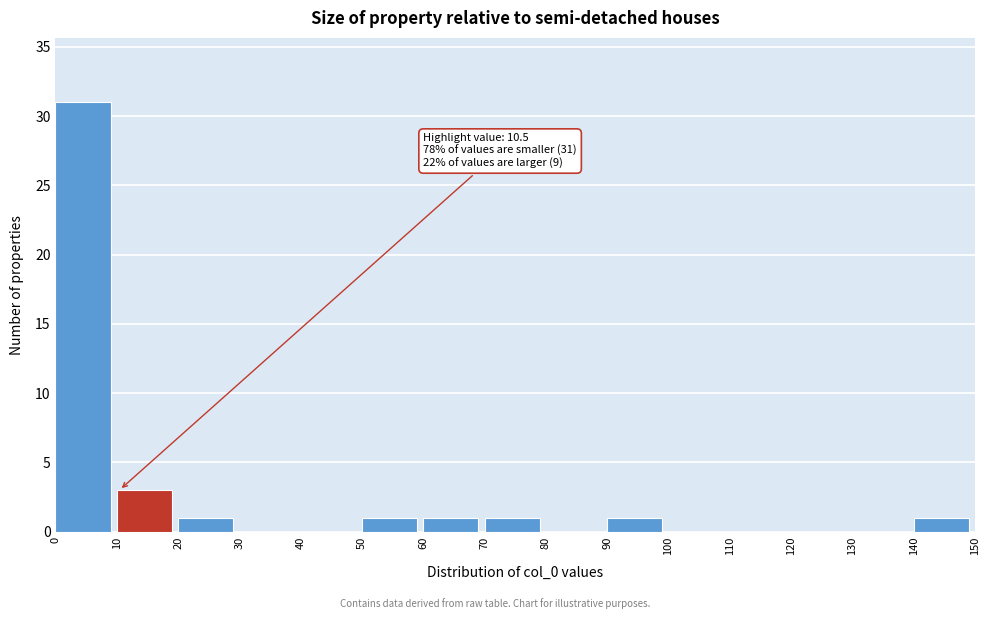

Which range on the x-axis has the tallest bar?

0 to 10